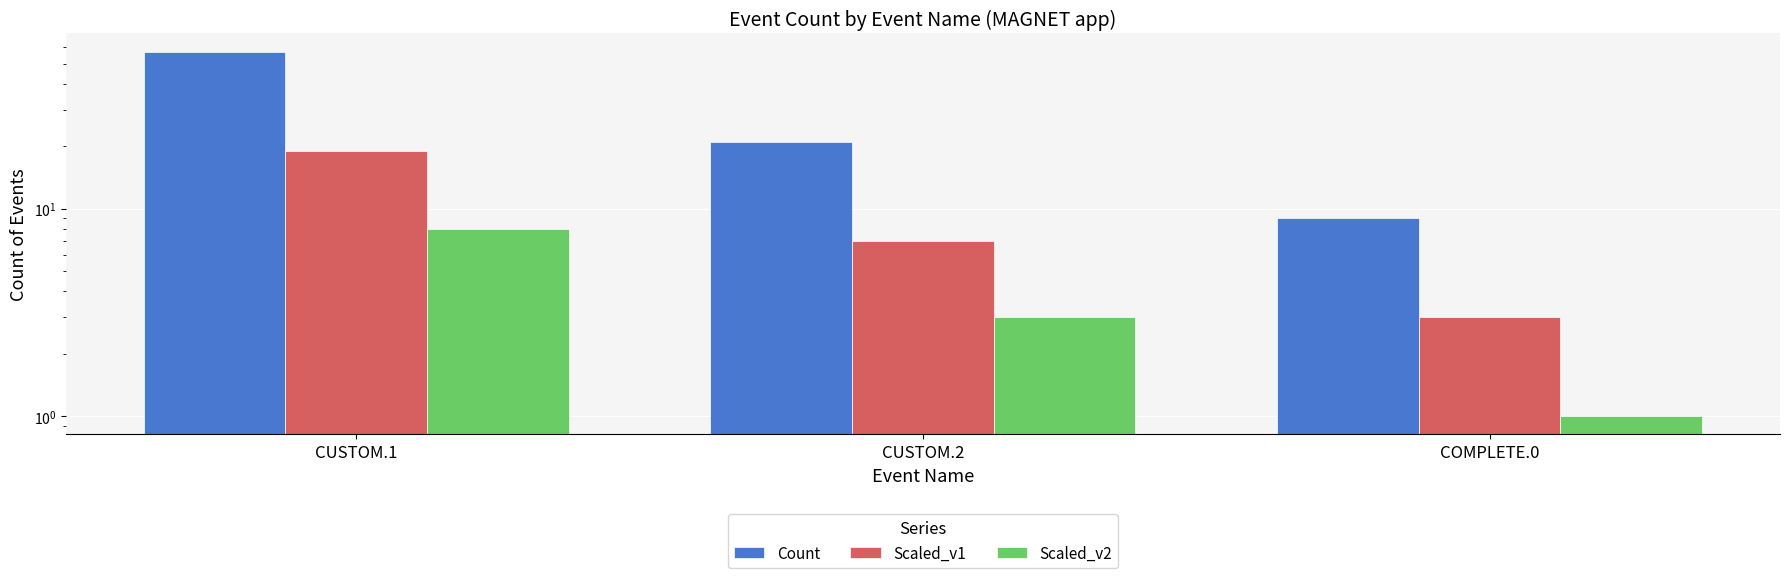

How many Scaled_v1 values are between 3 and 19?

3